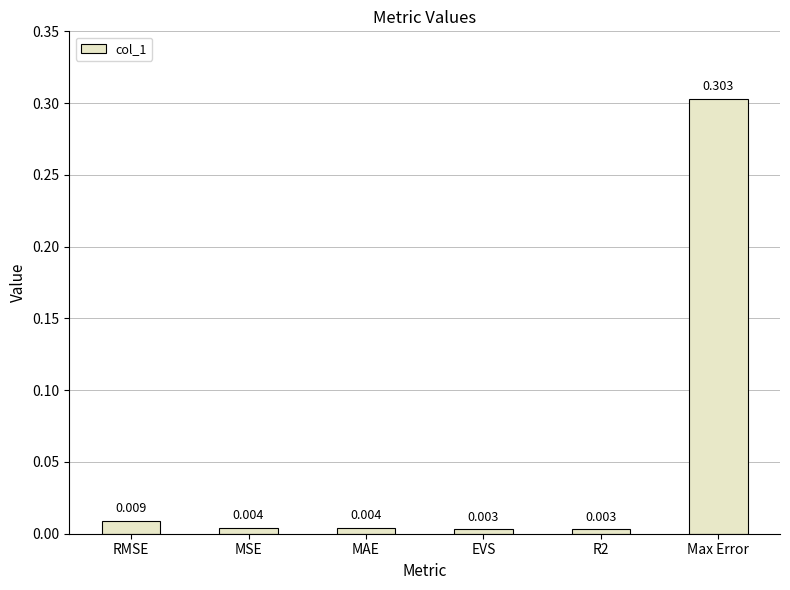

What is the label of the 1st bar from the right?

Max Error